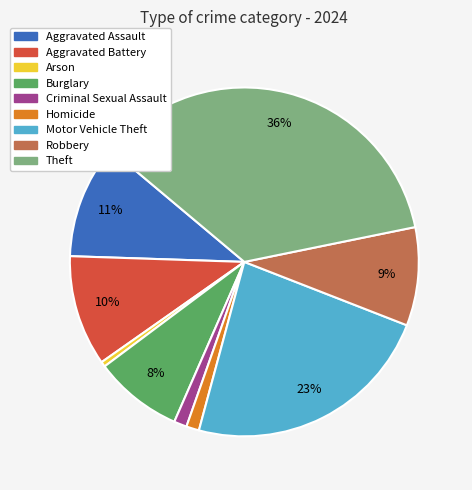

Which slice is the largest?

Theft